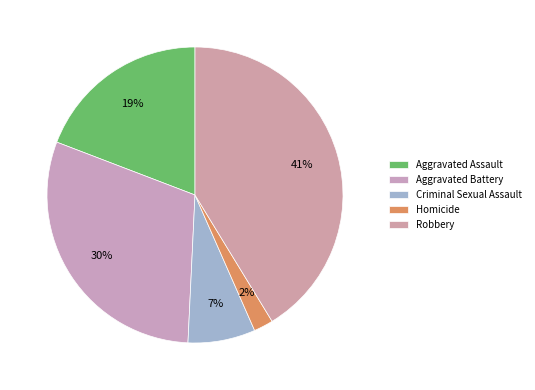

To the nearest percent, what is the difference between the Robbery and Aggravated Assault slice percentages?

22%